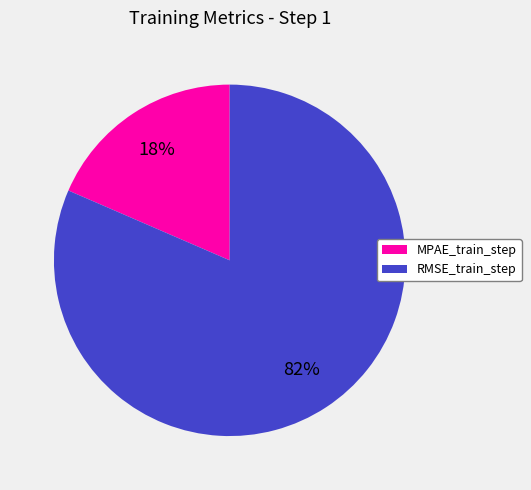

Is the sum of RMSE_train_step and MPAE_train_step greater than half?

Yes